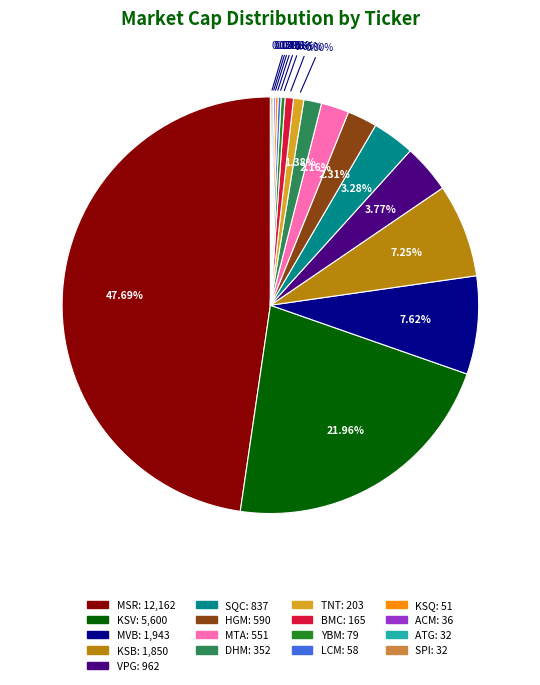

Which category has the biggest portion of the pie?

MSR